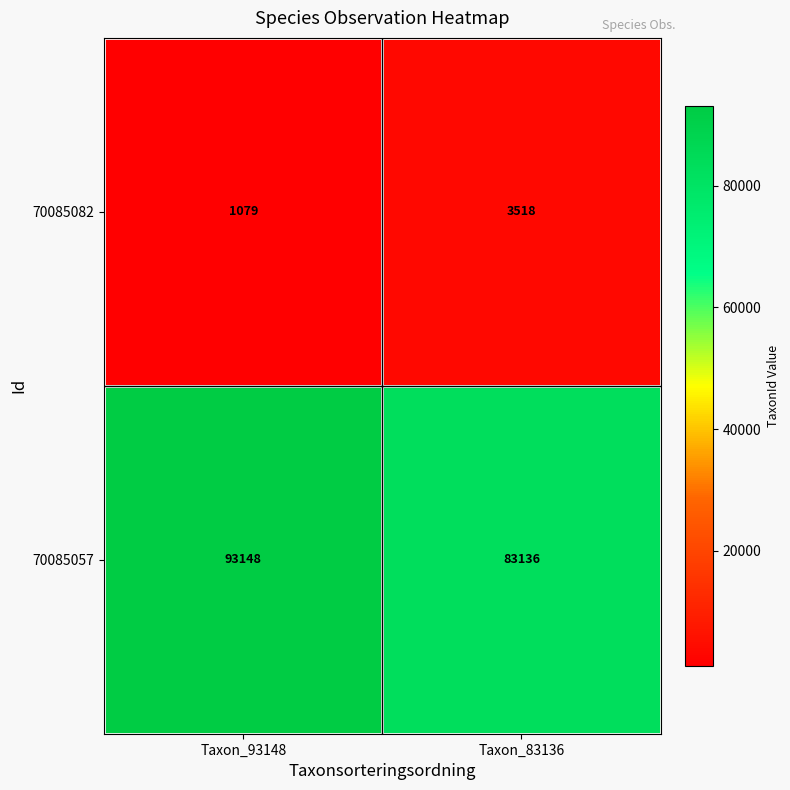

Which series has the largest total across all categories?

70085057